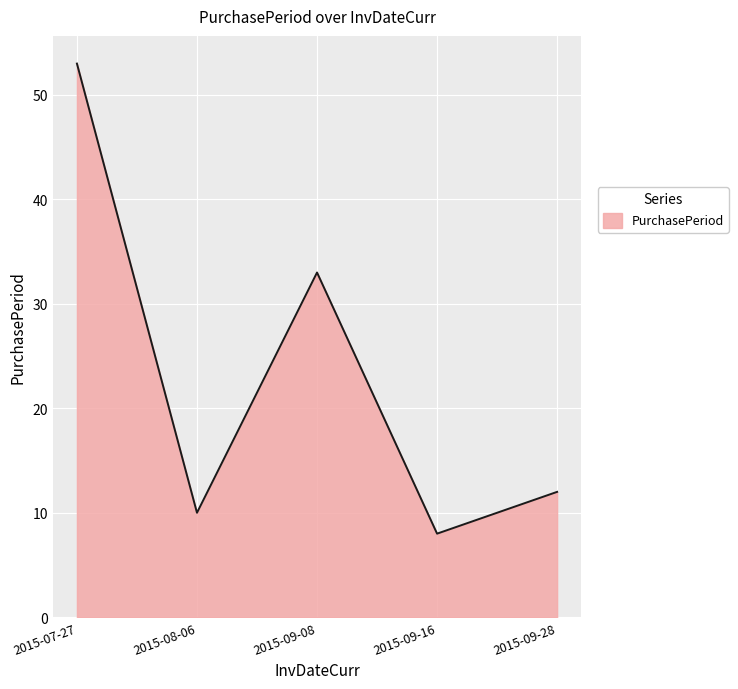

The chart shows a value of 5 at 2015-09-28. True or false?

False